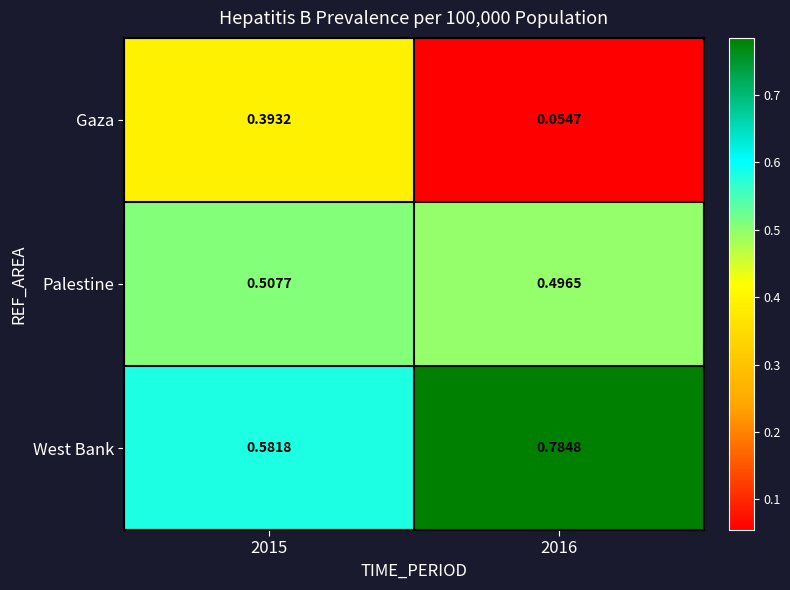

Which series has the widest spread of values?

Gaza